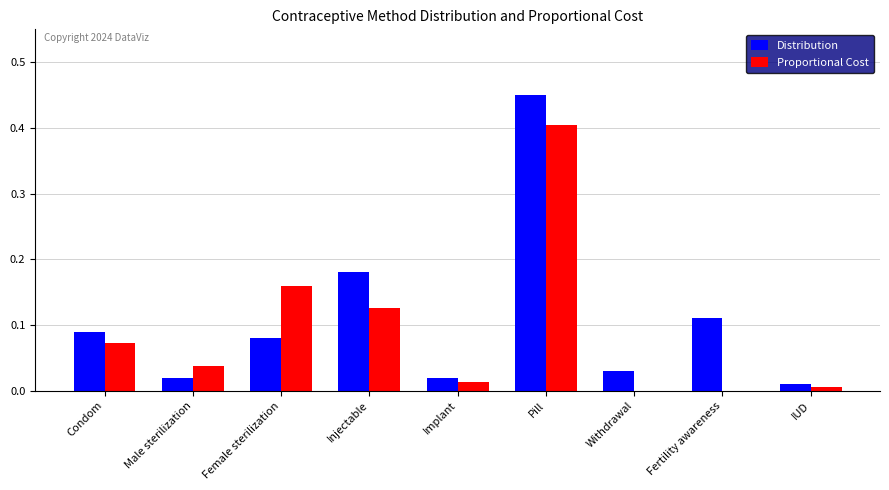

The value of Distribution at Pill is 0.7. True or false?

False